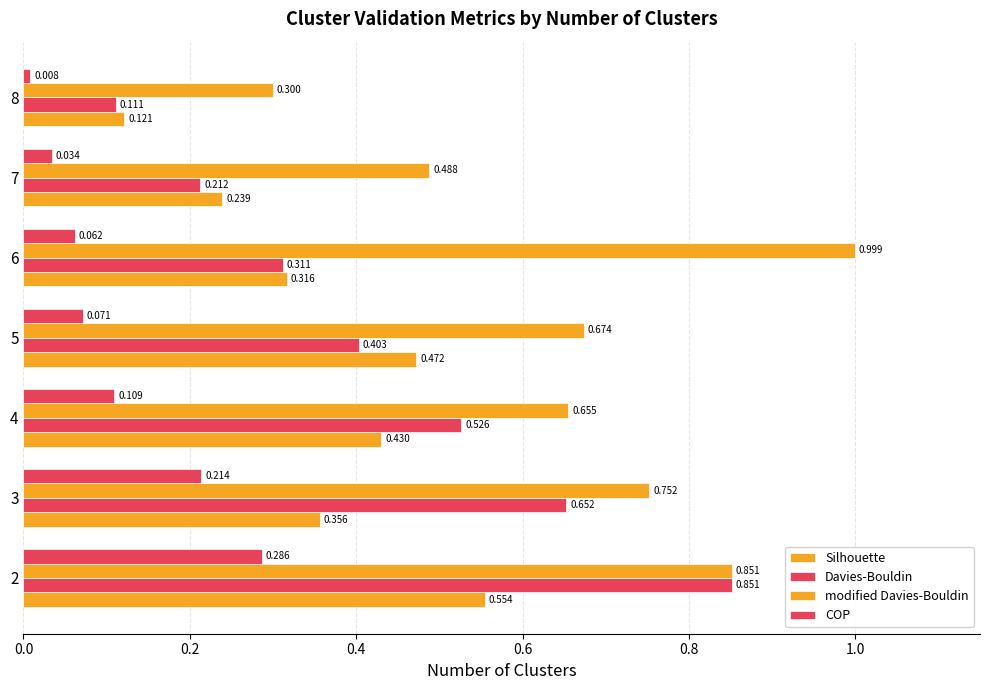

What is the maximum value for modified Davies-Bouldin?

1.0